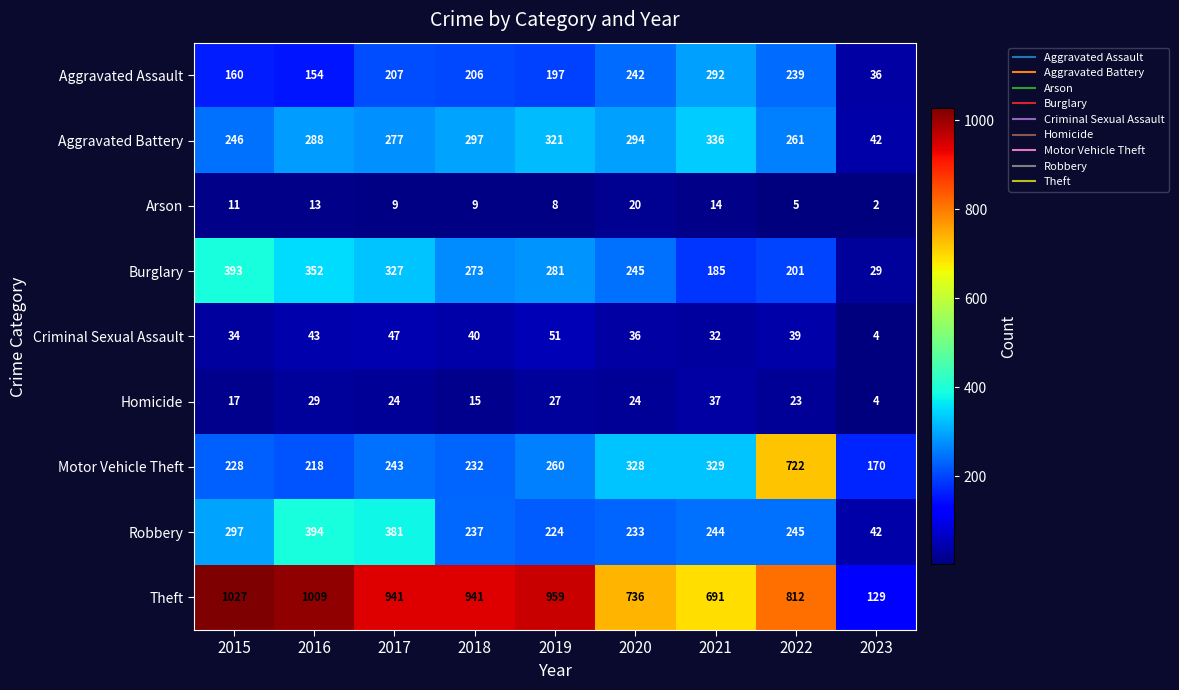

Rank the series at 2021 from lowest to highest value.

Arson, Criminal Sexual Assault, Homicide, Burglary, Robbery, Aggravated Assault, Motor Vehicle Theft, Aggravated Battery, Theft